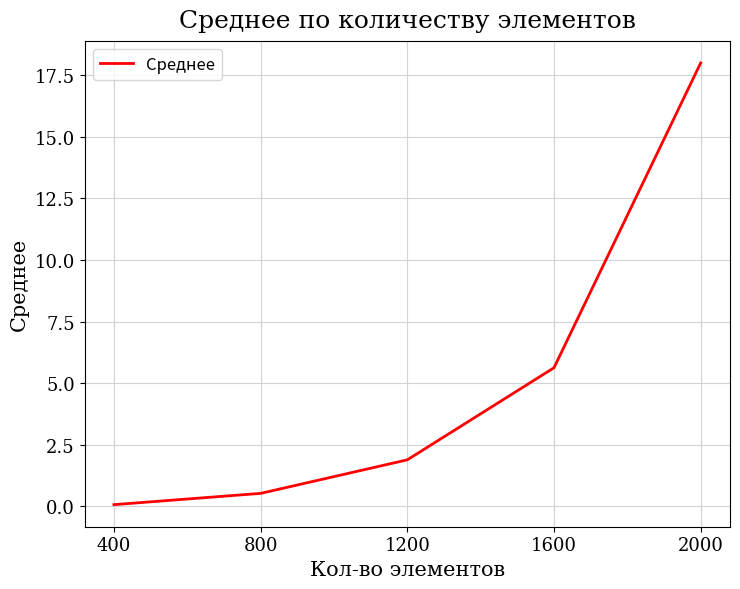

Which category has the highest value across all series?

2000